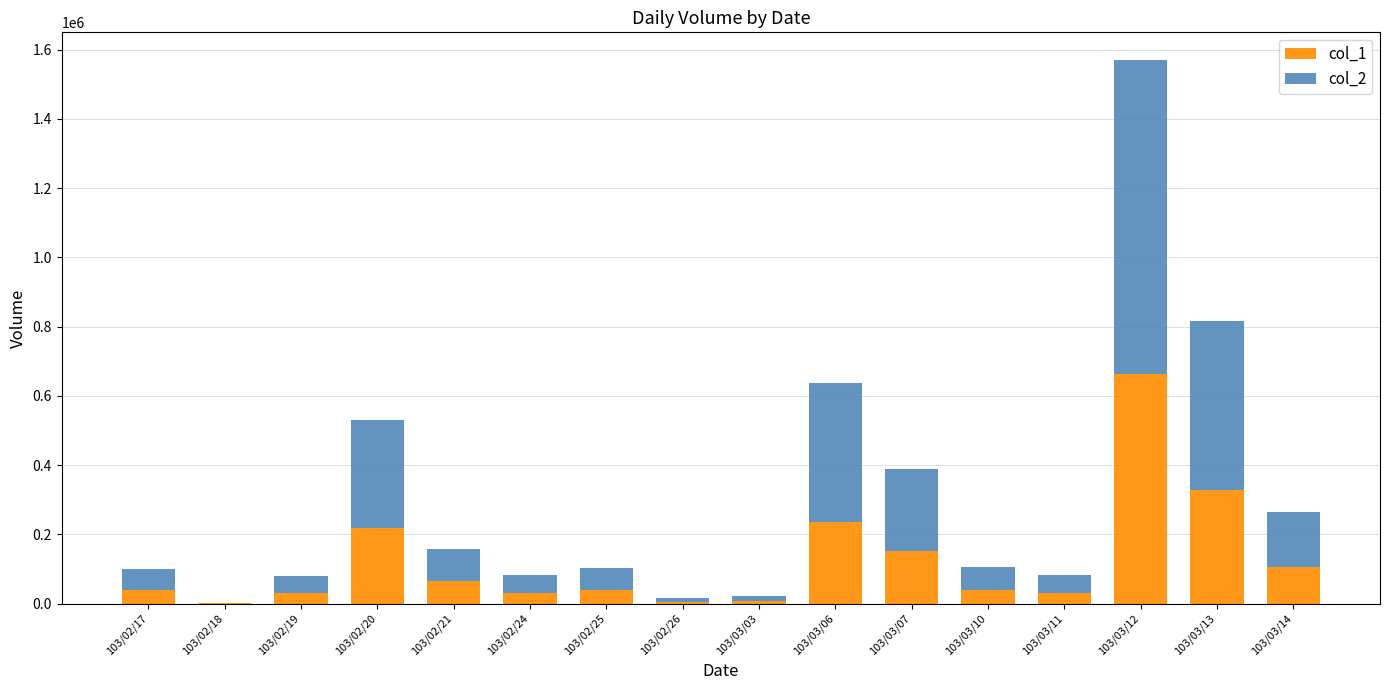

The value of col_1 at 103/02/21 is 64870. True or false?

True